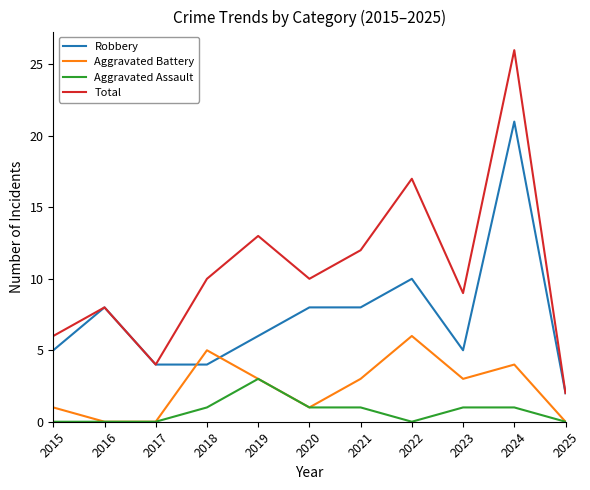

Which series has the widest spread of values?

Total